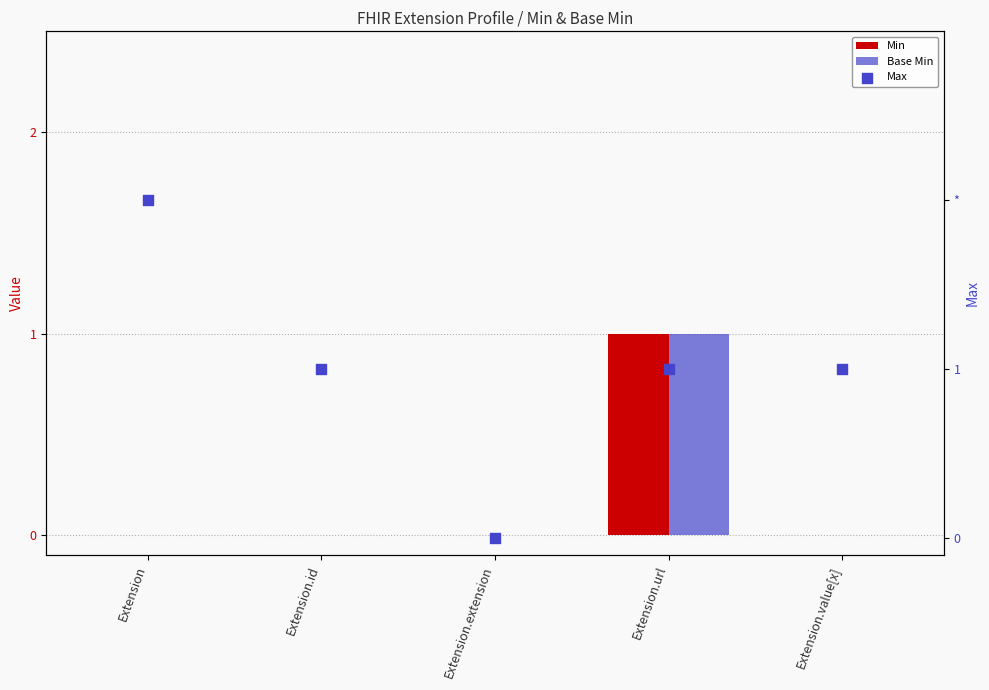

Which series contains the highest Y value?

Min